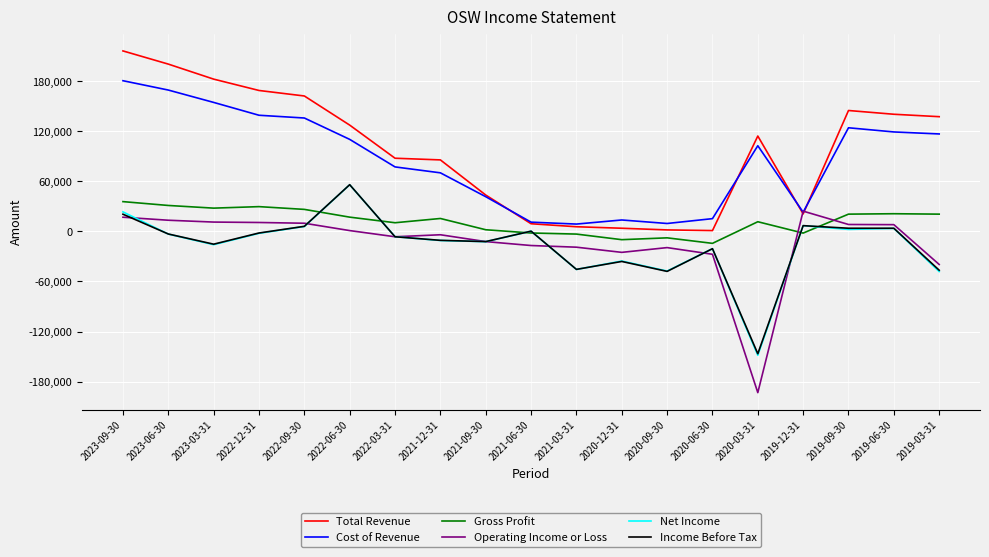

Does the chart have visible grid lines?

Yes